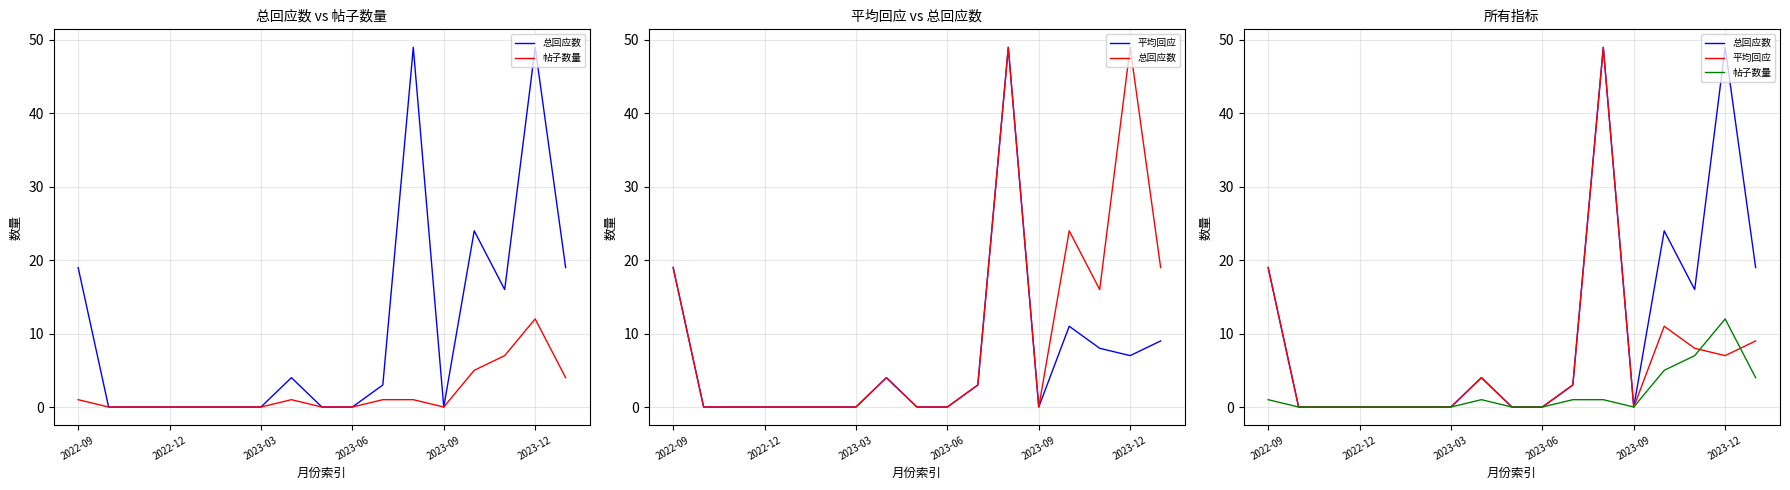

At which category is the sum across all series the highest?

11